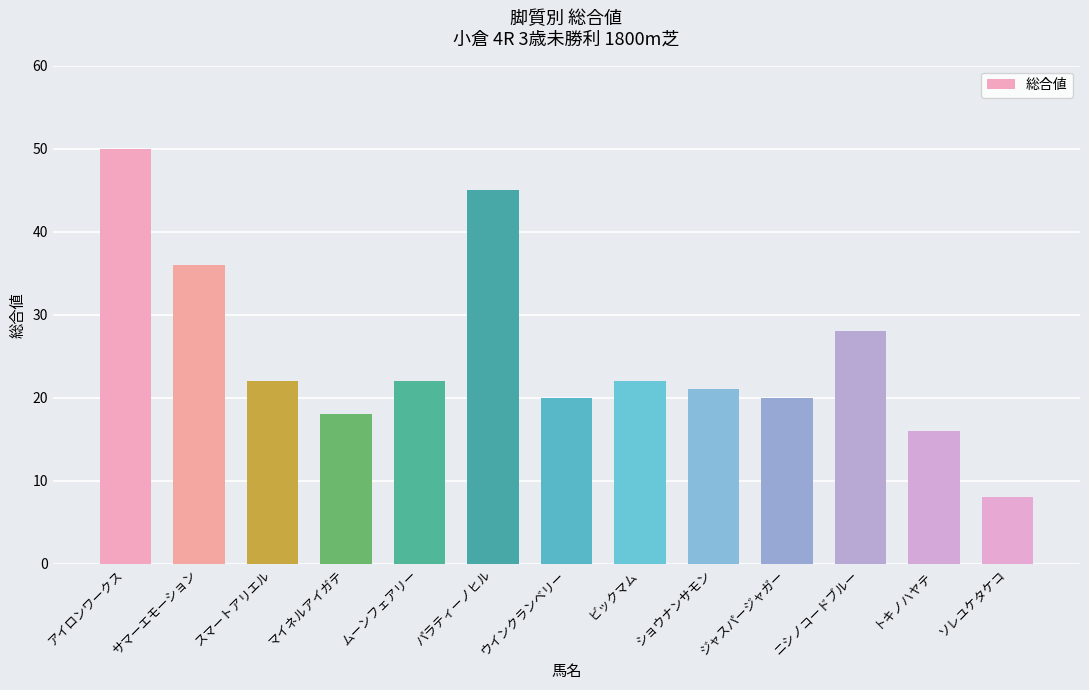

Reading left to right, list all the values displayed in this chart.

50	36	22	18	22	45	20	22	21	20	28	16	8